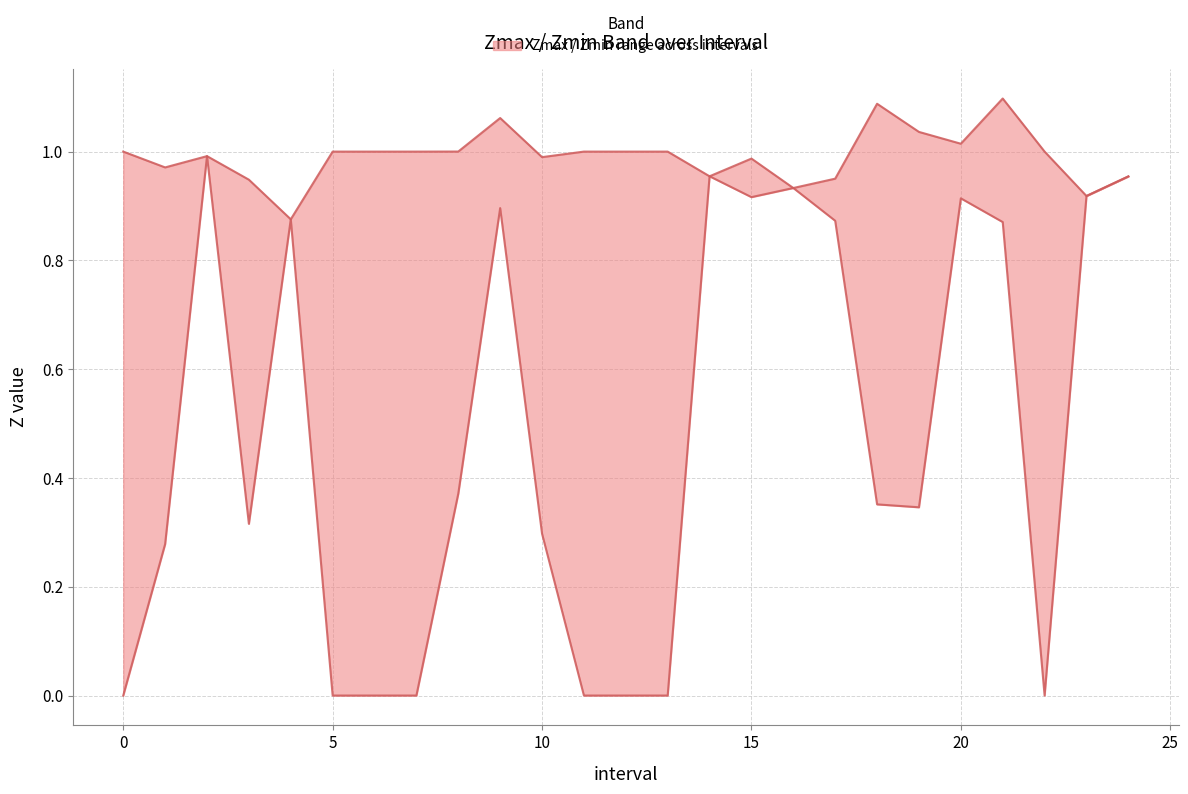

True or false: Zmin and Zmax intersect in this chart.

False